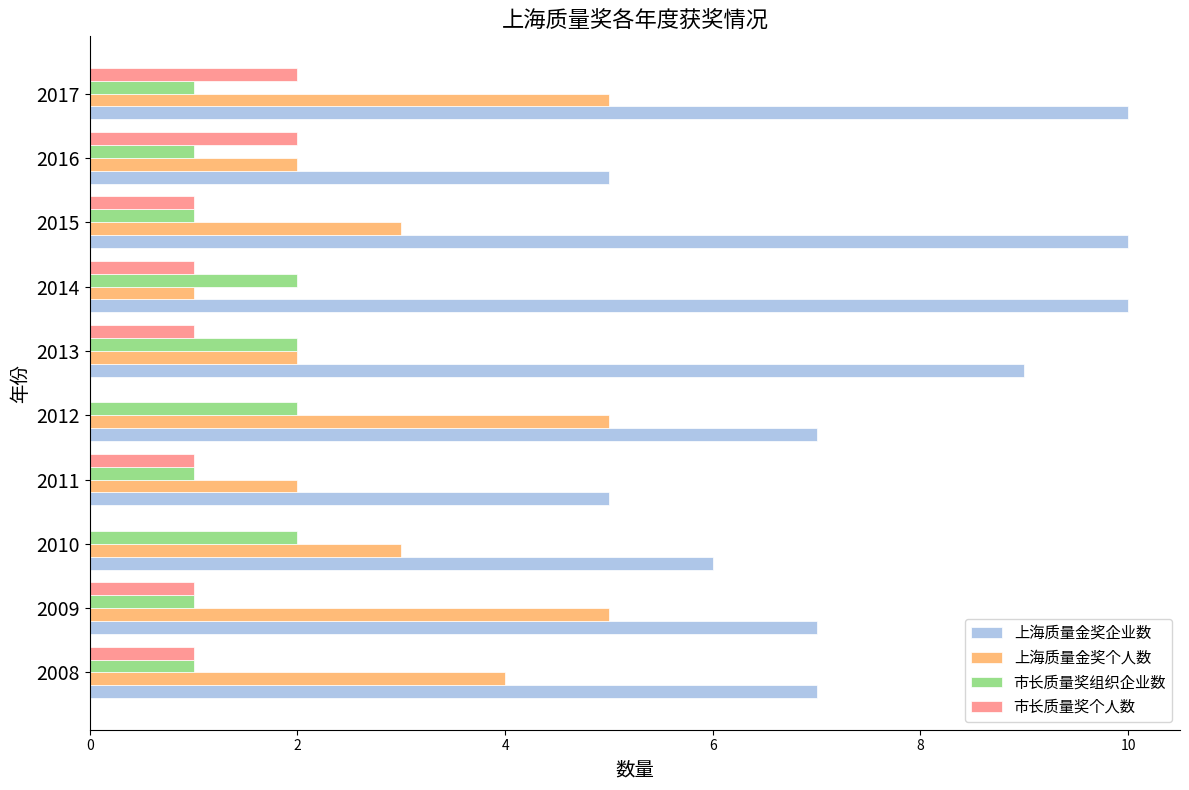

How many 上海质量金奖个人数 values are between 2 and 5?

9